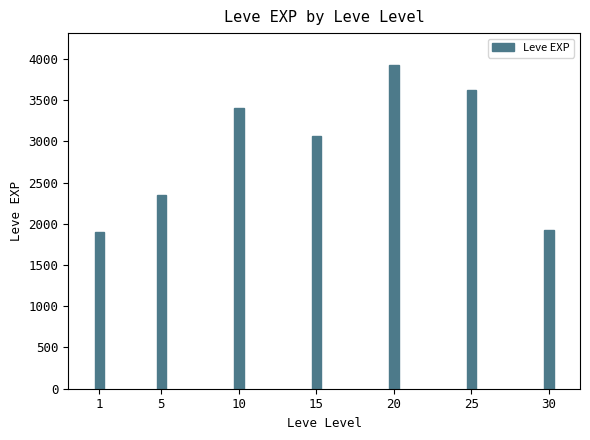

What is the difference between the maximum and minimum values?

2020